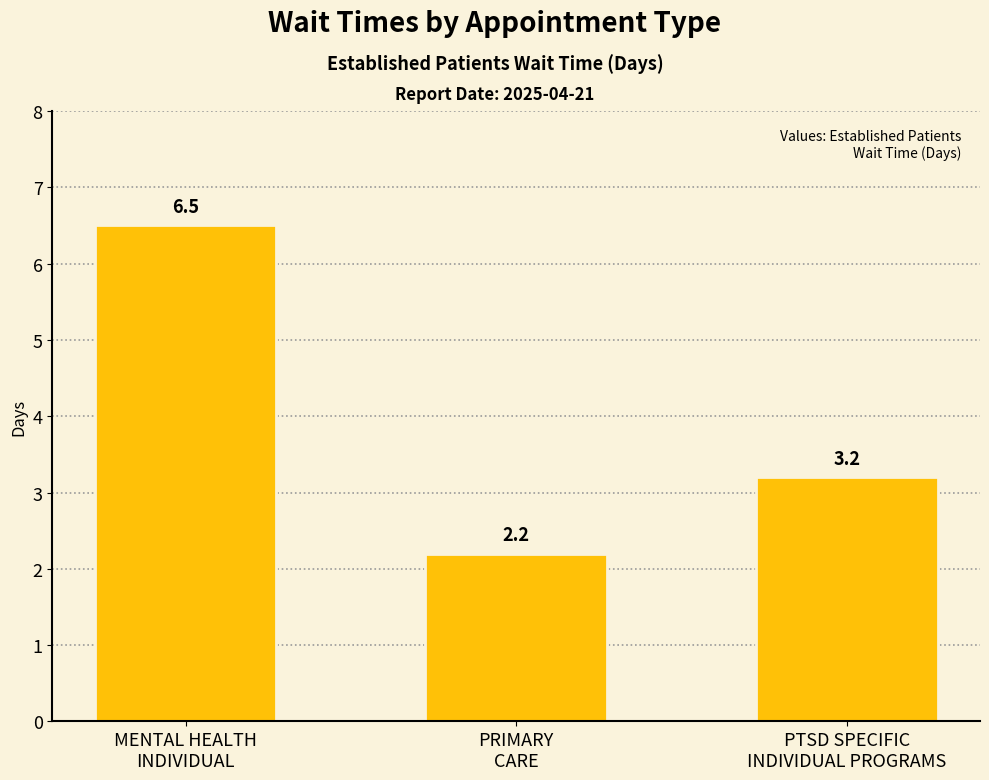

Read the value at PTSD SPECIFIC
INDIVIDUAL PROGRAMS.

3.2